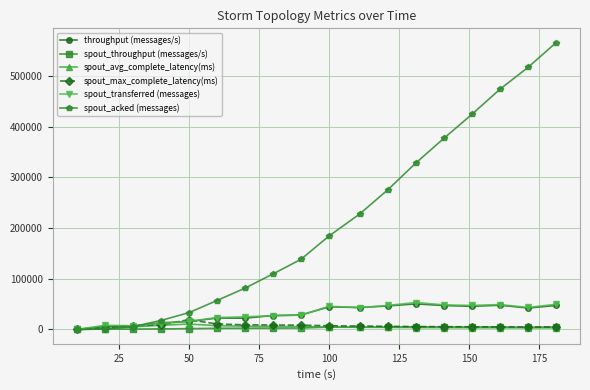

What is the average value of the spout_throughput (messages/s) series?

3172.2